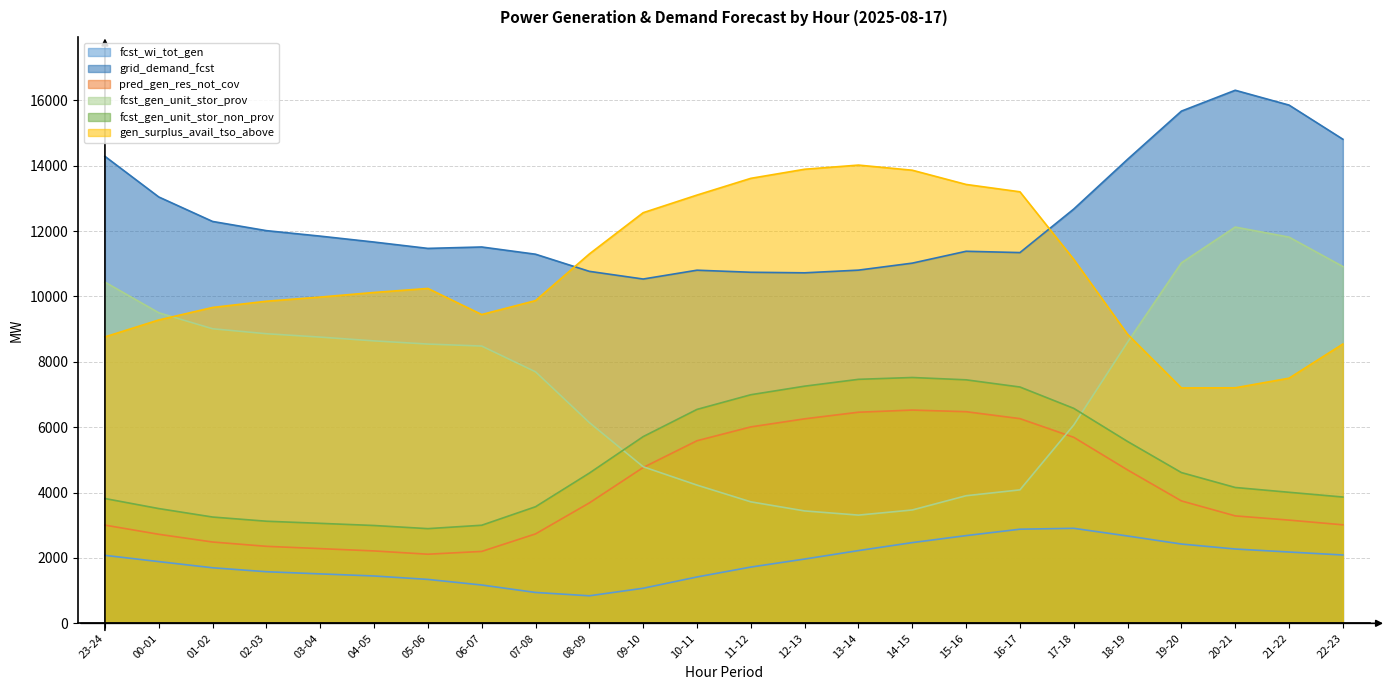

The value of fcst_wi_tot_gen at 07-08 is 944. True or false?

True